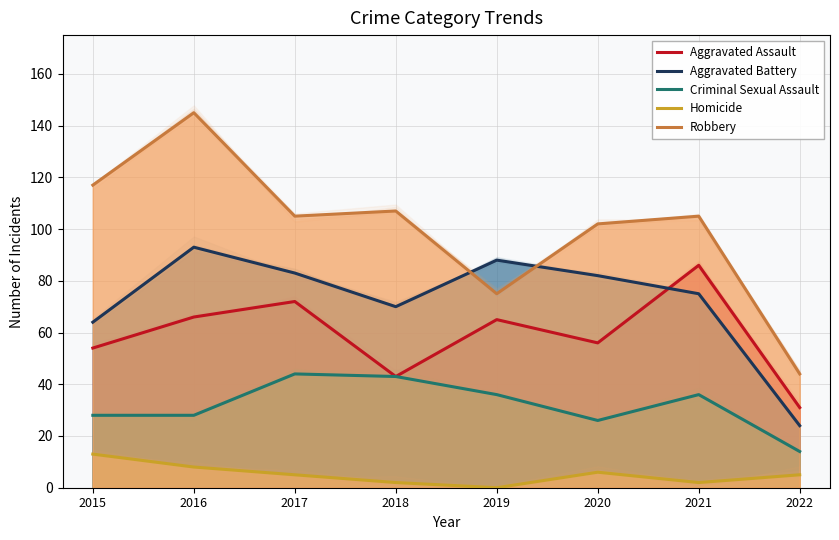

List the series in order of their peak value, lowest first.

Homicide, Criminal Sexual Assault, Aggravated Assault, Aggravated Battery, Robbery